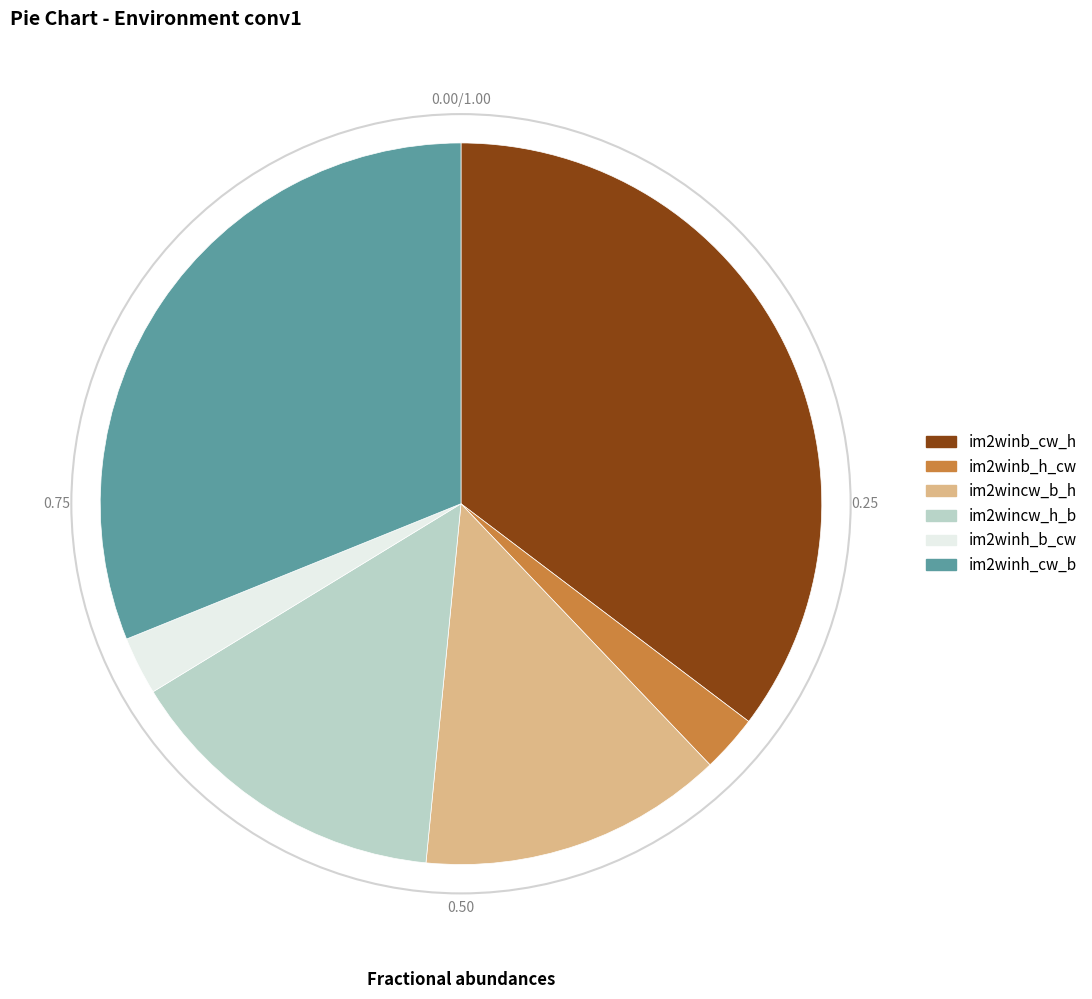

Between im2winh_b_cw and im2wincw_h_b, which is larger?

im2wincw_h_b